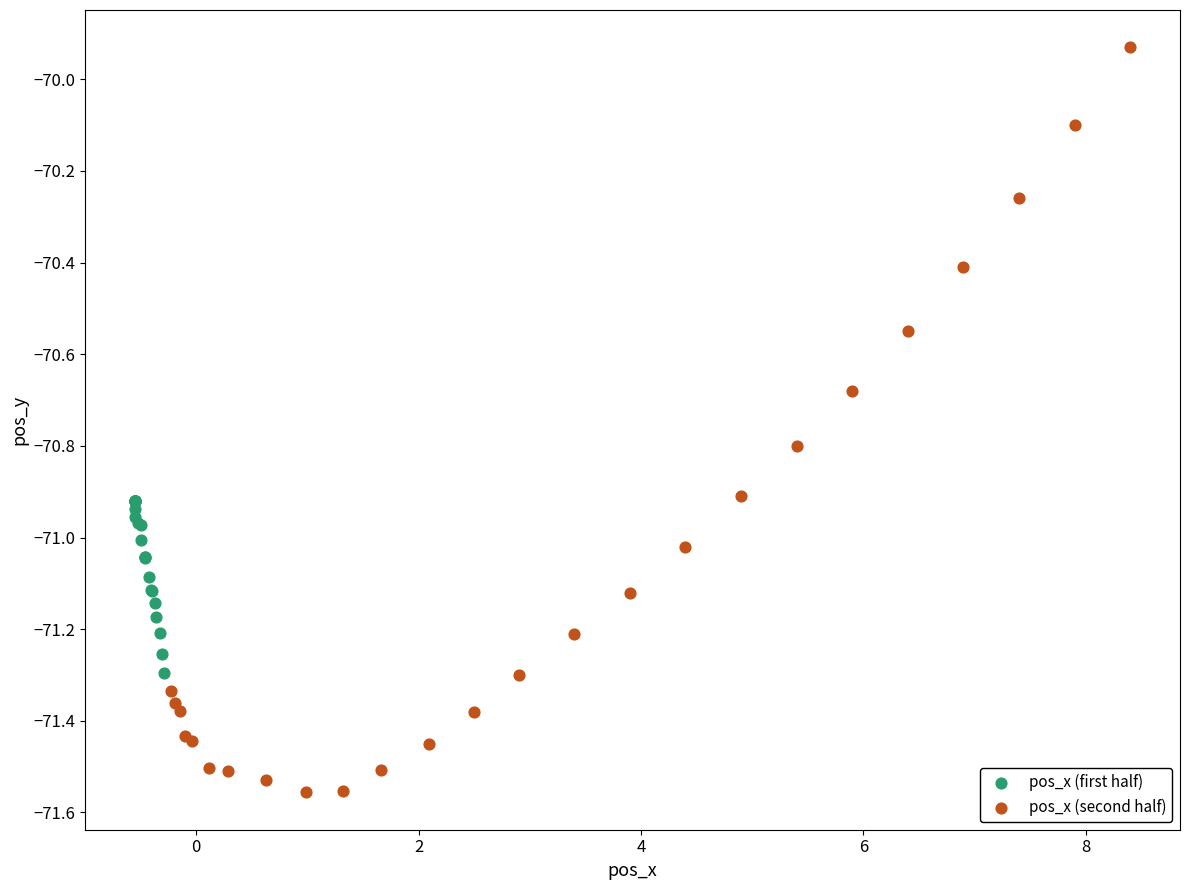

Which series contains the highest Y value?

pos_x (second half)